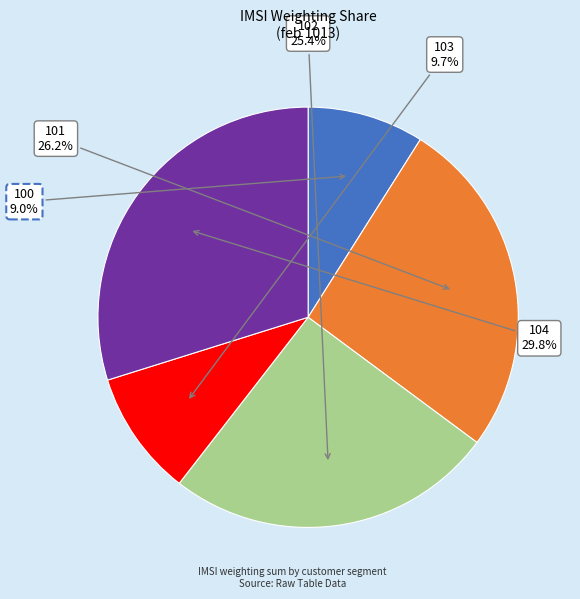

Rank the categories by value from lowest to highest.

100, 103, 102, 101, 104